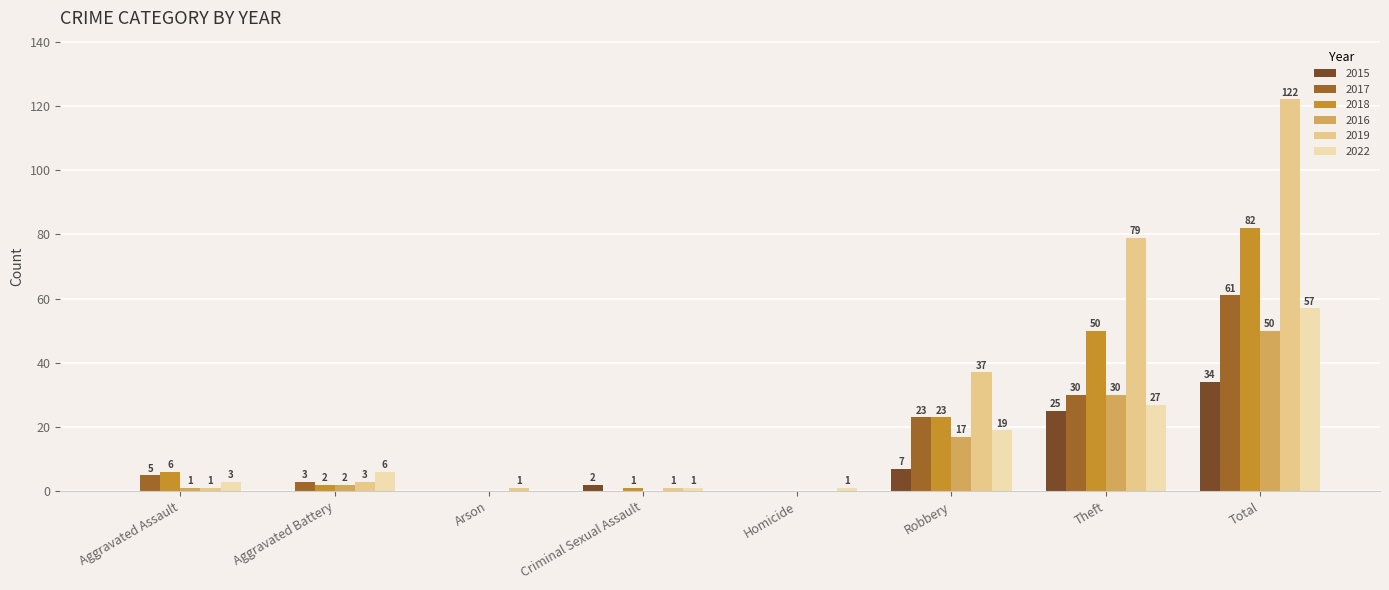

How many positive values does the 2015 series have?

4